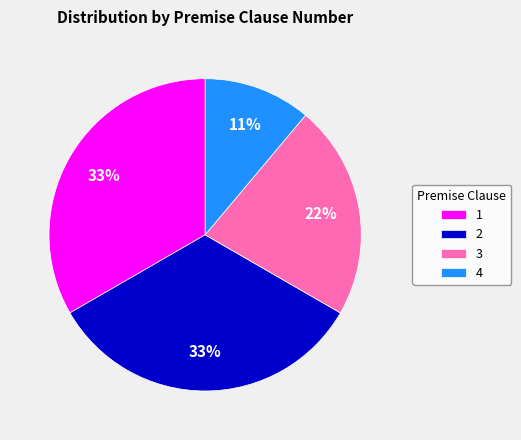

What is the ratio of the value at 2 to the value at 1?

1.0